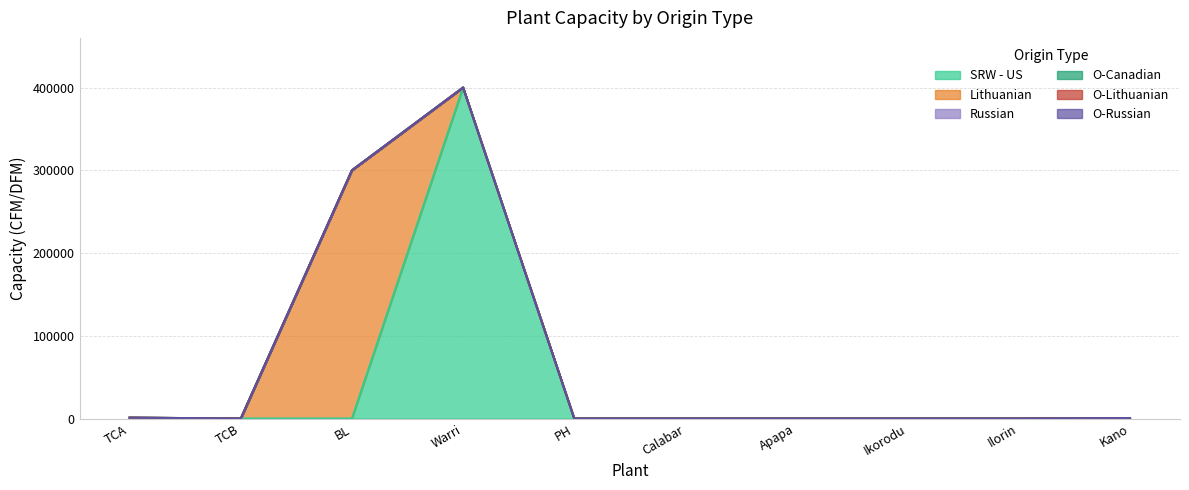

True or false: O-Russian has more than 1 interior local peaks.

False